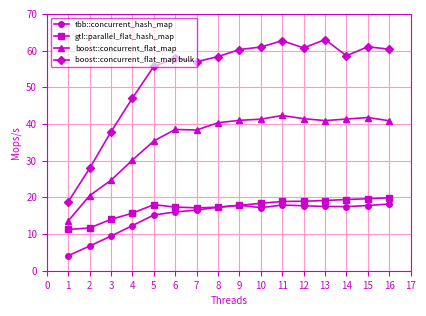

What is the average value of the boost::concurrent_flat_map bulk series?

53.0